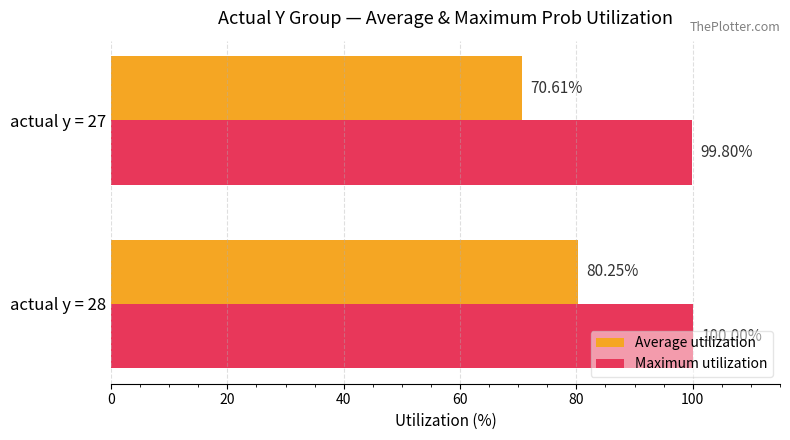

What is the difference between the maximum and minimum values in the Maximum utilization series?

0.2